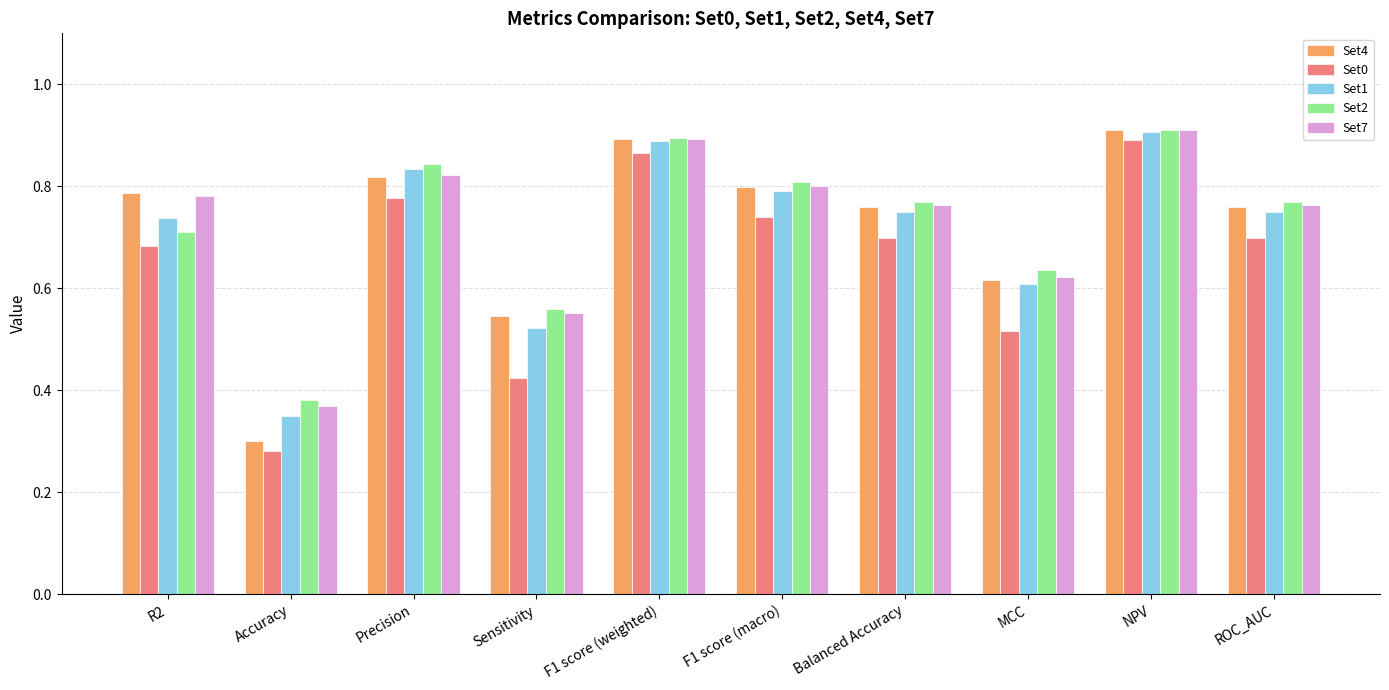

At how many categories does at least one series exceed 0?

10